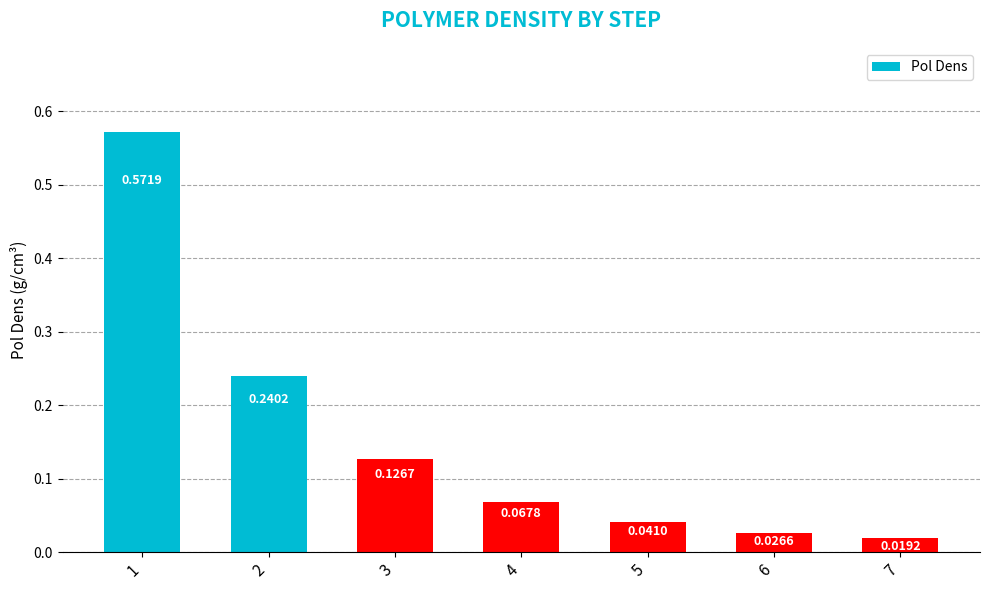

Where is the data nearest to the value 0?

7